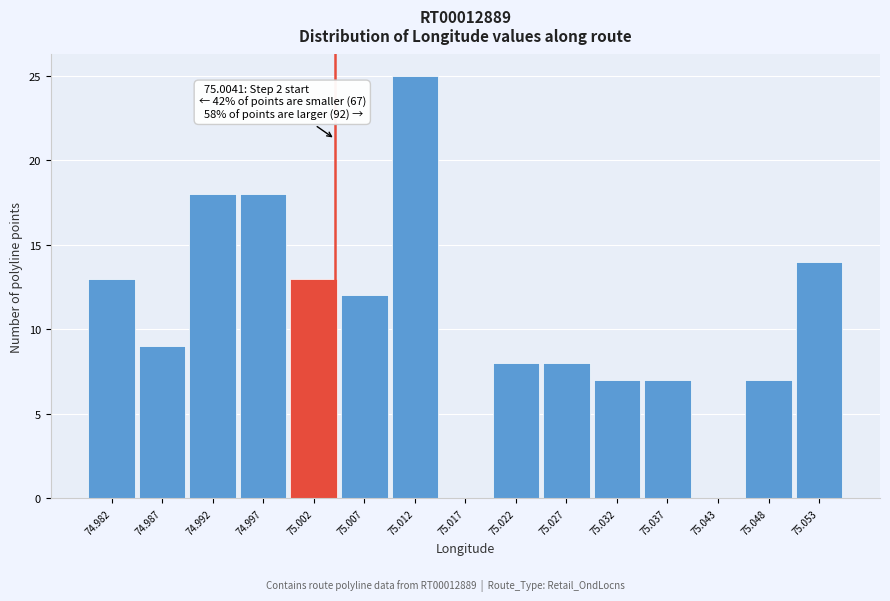

Over which range of the x-axis is the bar tallest?

75.010 to 75.015